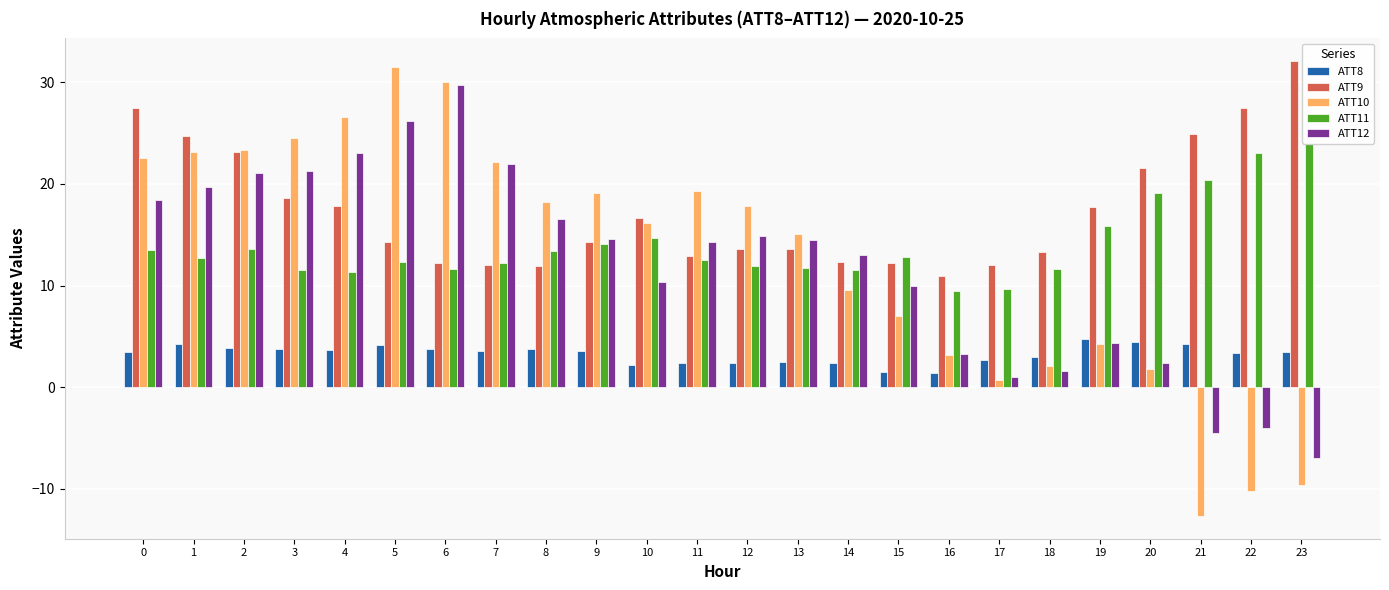

The ATT12 series shows 23.1 at 4. True or false?

True